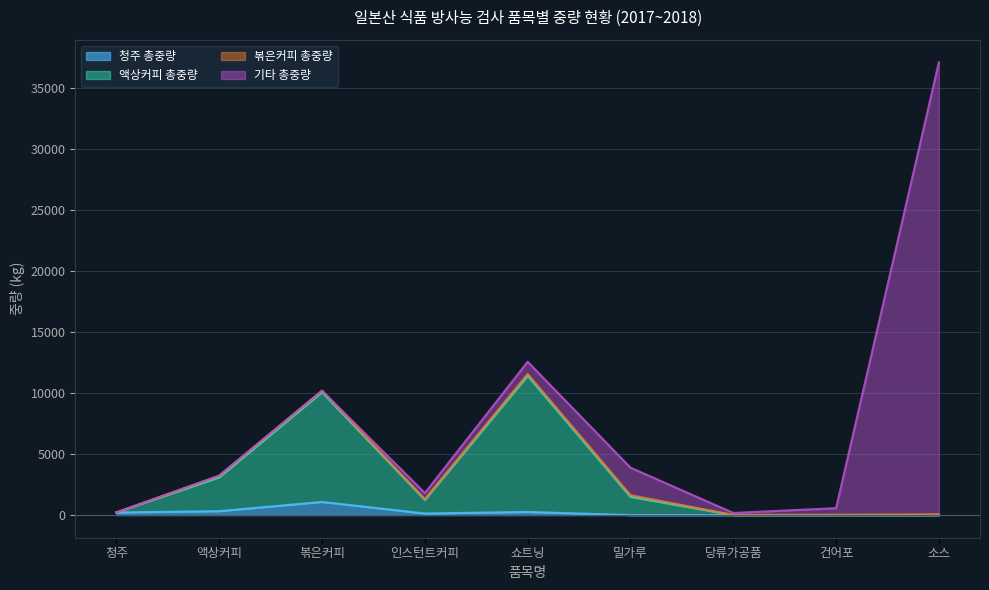

Is the value of 청주 총중량 at 청주 greater than the value of 액상커피 총중량 at 청주?

No